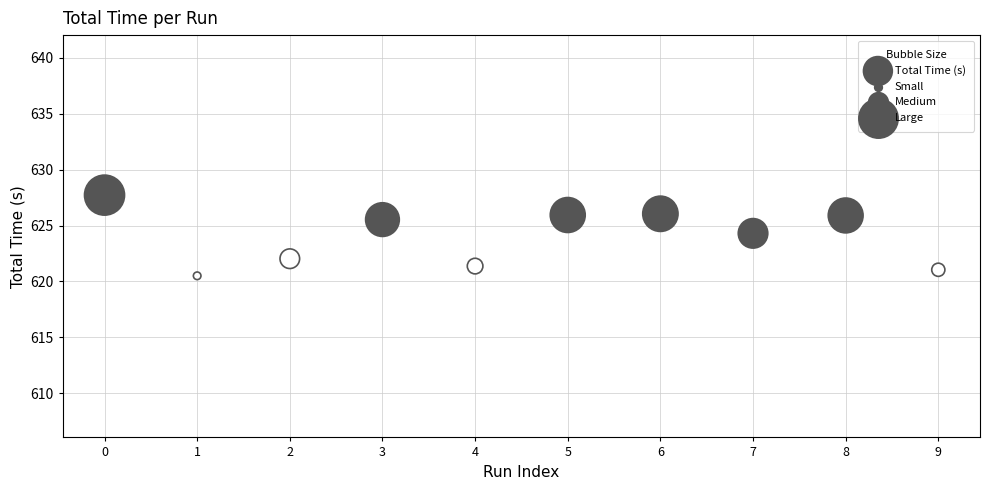

What is the average Y value?

624.0